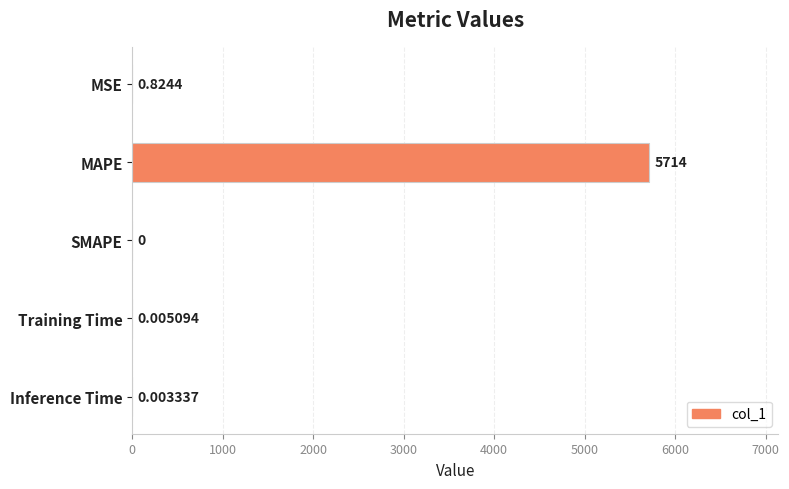

What is the average value?

1143.0